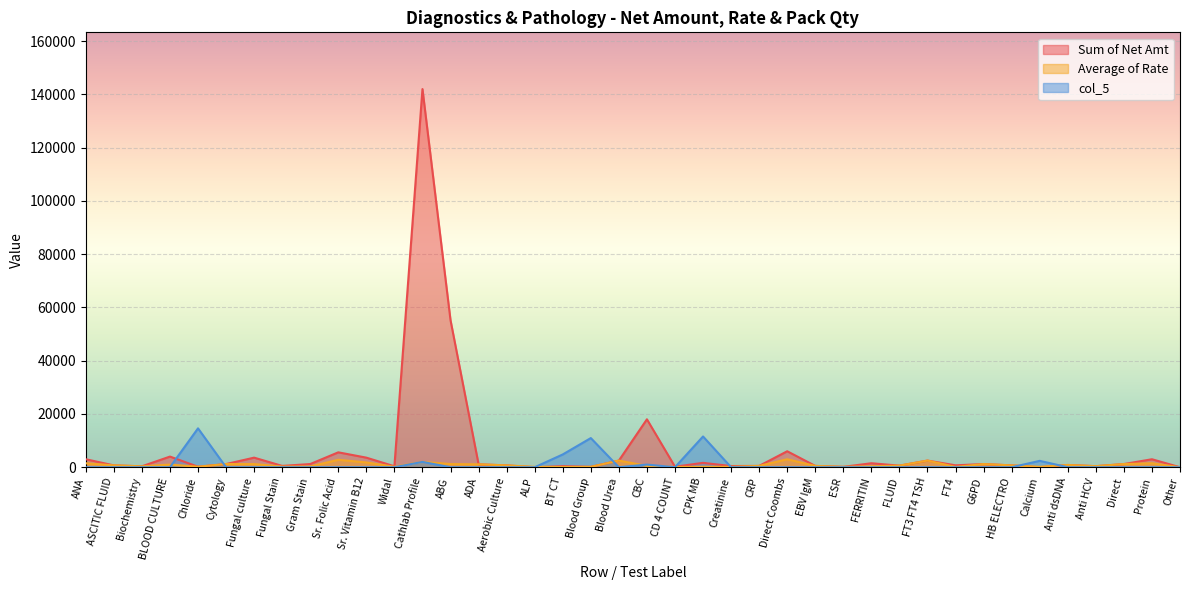

Reading left to right, transcribe all the data shown in this chart.

col_5: 0	0	0	0	14600	0	0	0	0	0	0	0	2000	0	0	0	0	4800	10950	0	1000	0	11550	0	0	0	0	0	0	0	0	0	0	0	2400	0	0	0	0	0
Average of Rate: 1500	700	350	1000	200	1200	1200	250	300	2800	1800	180	2000	1200	1100	700	150	100	150	2500	500	100	150	150	500	3000	500	150	375	600	2500	120	1200	700	150	850	400	1200	1500	0
Sum of Net Amt: 3000	700	350	4000	200	1200	3600	500	1200	5600	3600	360	142000	55200	1100	700	0	400	150	2500	18000	200	1650	450	500	6000	500	150	1500	600	2500	720	1200	700	0	850	400	1200	3000	0